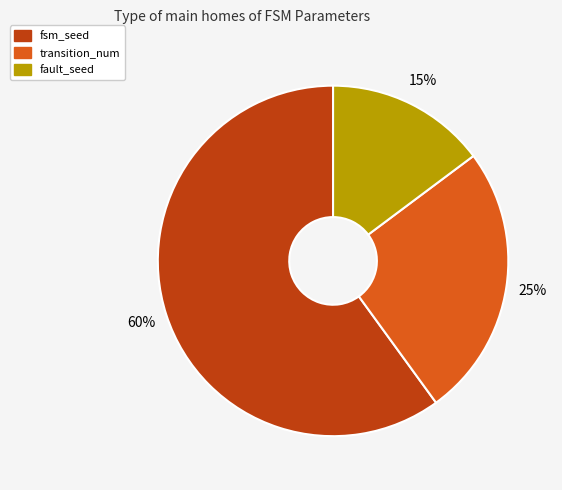

Rank the categories by value from lowest to highest.

fault_seed, transition_num, fsm_seed